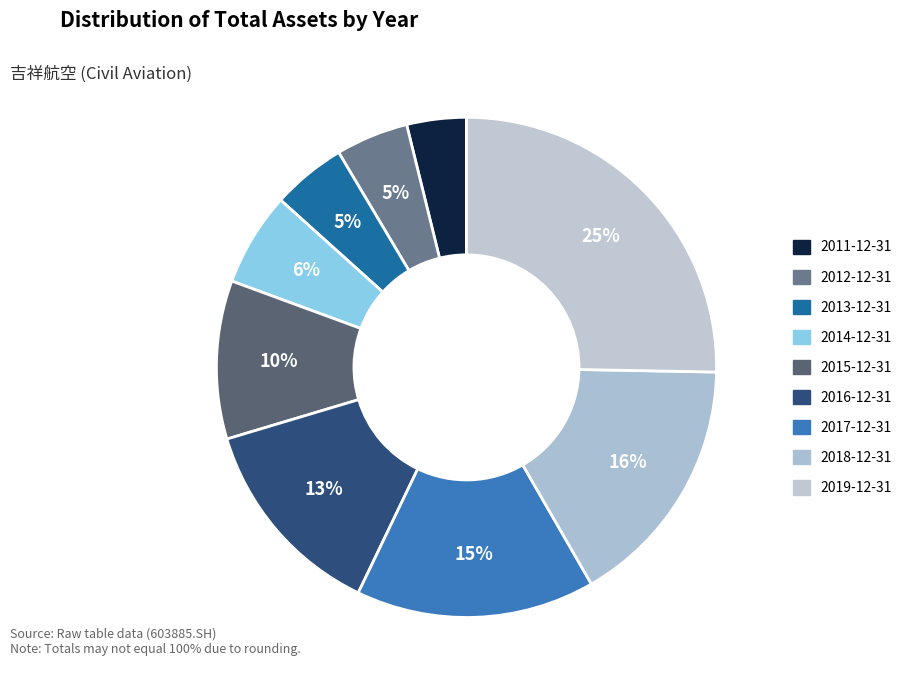

Is it true that 2017-12-31 is 10% of the pie?

False